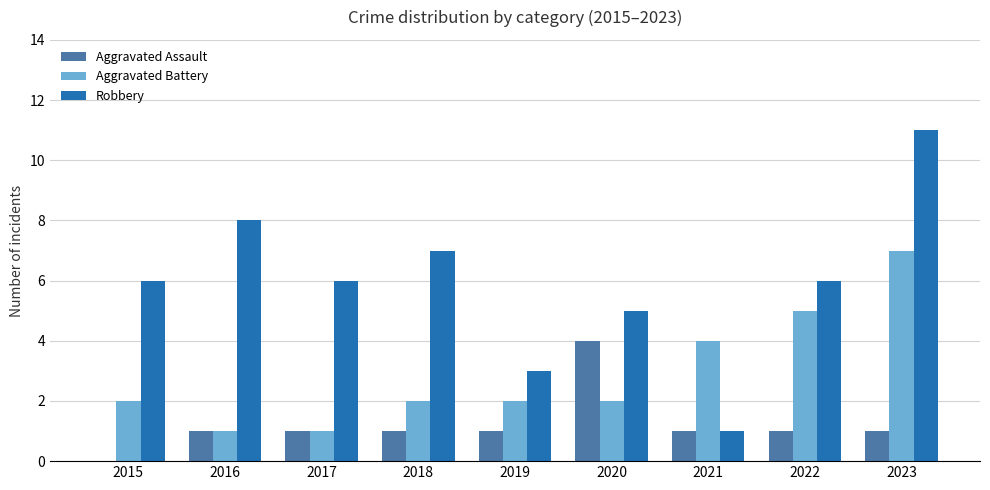

The Aggravated Assault series shows 0 at 2019. True or false?

False